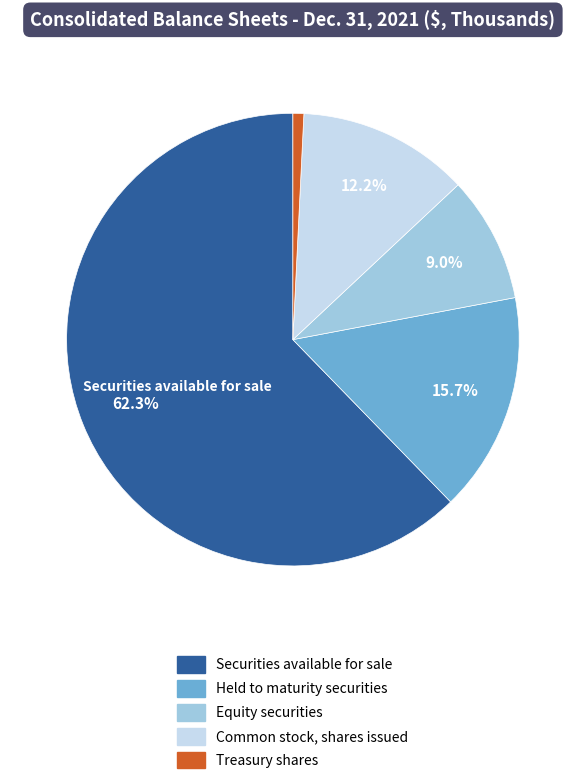

How many slices are in this pie chart?

5